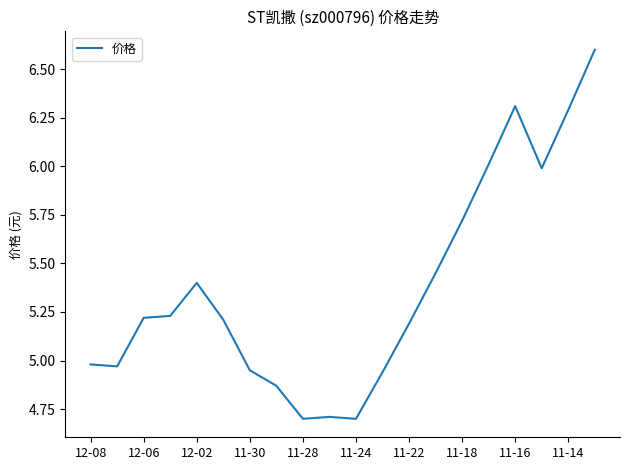

What is the minimum value shown in the chart?

4.7